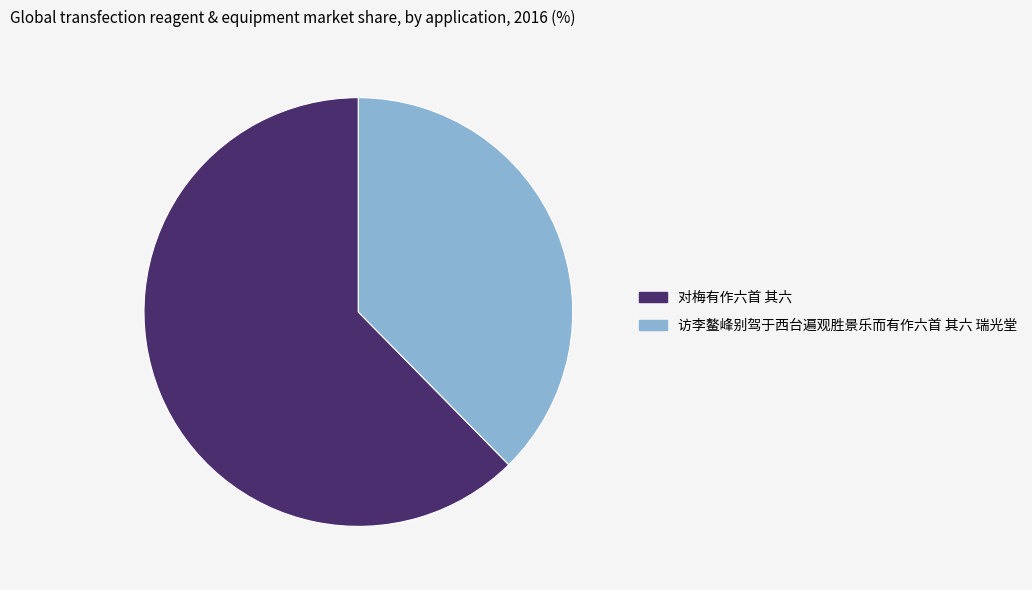

Combined, do 对梅有作六首 其六 and 访李鳌峰别驾于西台遍观胜景乐而有作六首 其六 瑞光堂 account for over 50%?

Yes